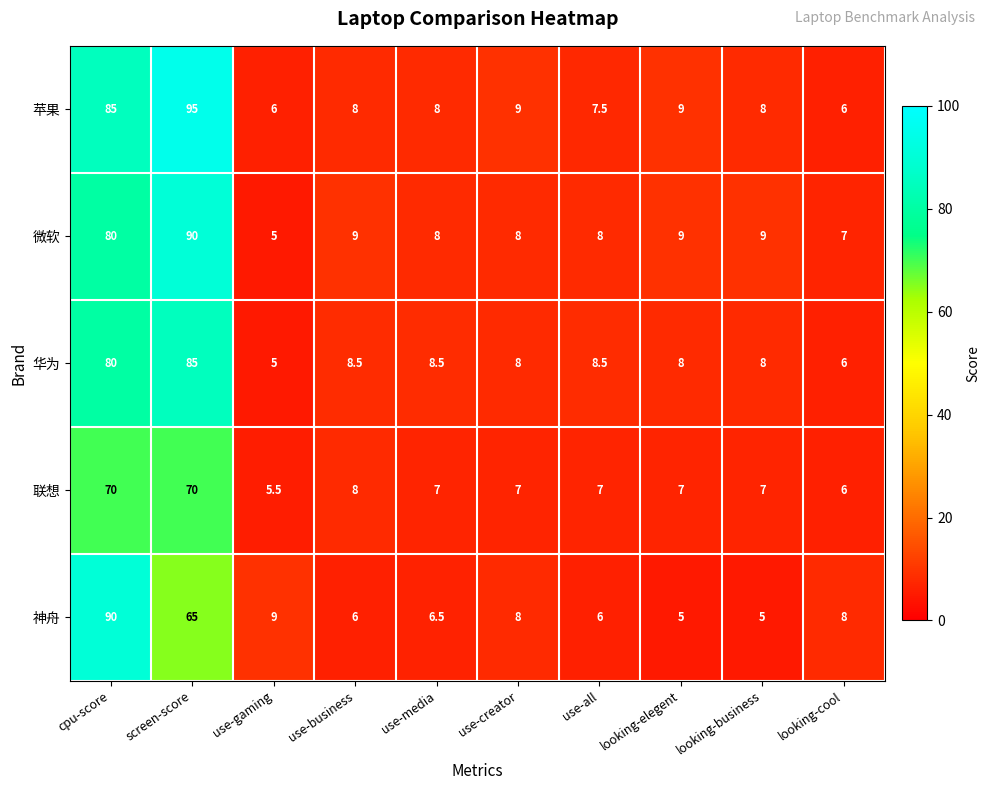

Is the value of 华为 at use-gaming greater than the value of 联想 at cpu-score?

No